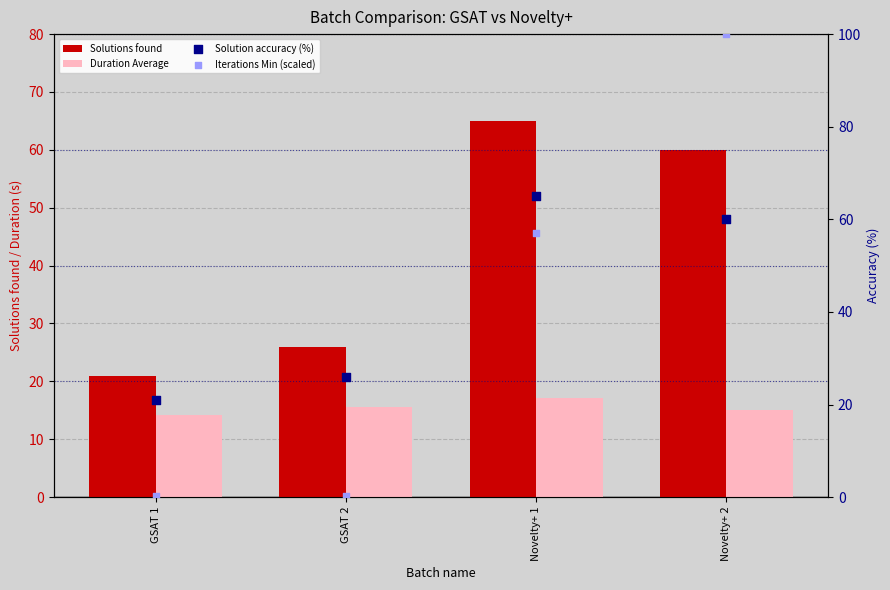

Which series contains the highest Y value?

Iterations Min (scaled)